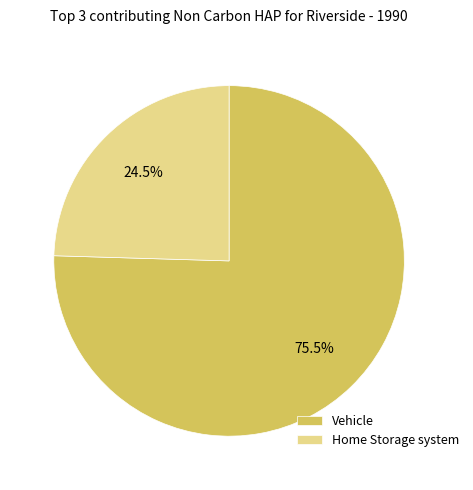

Does Home Storage system represent more than half of the total?

No